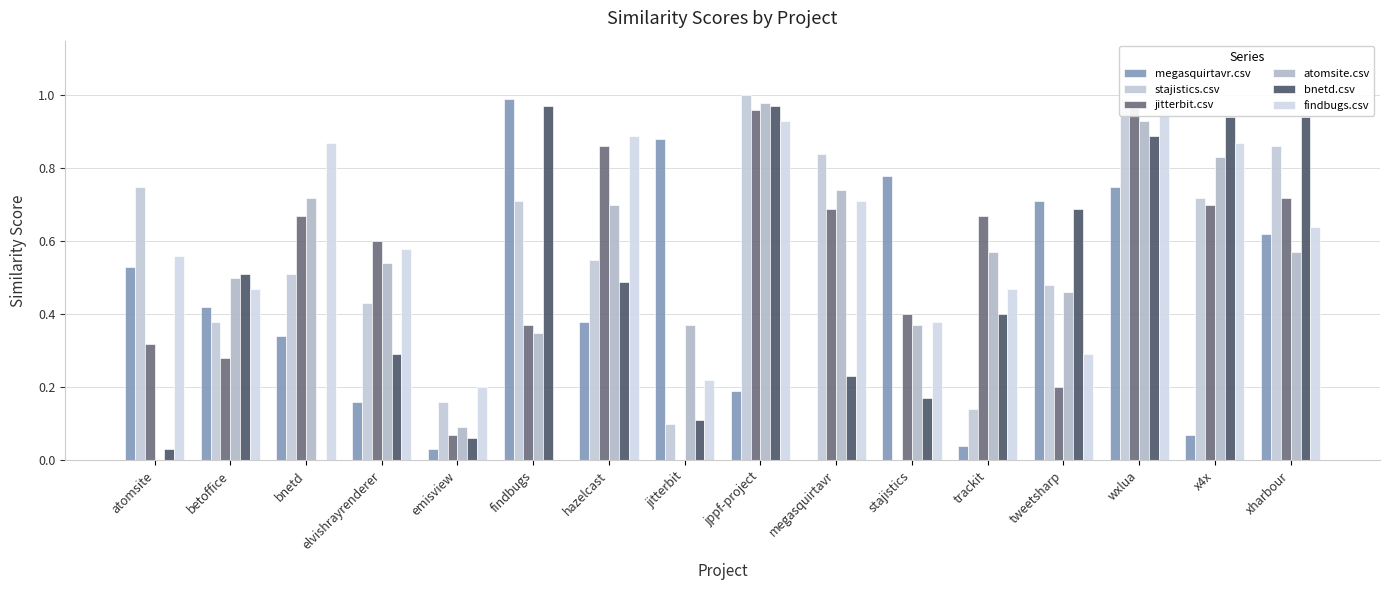

Between atomsite and elvishrayrenderer, which series saw the biggest shift?

atomsite.csv